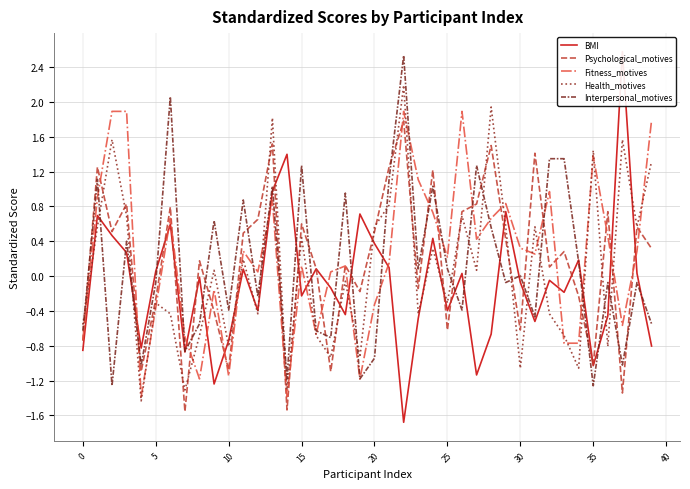

Which series has the largest total across all categories?

Fitness_motives